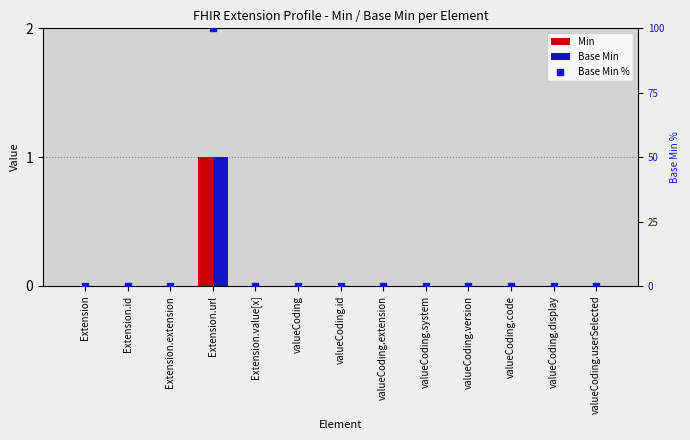

Which series reaches the minimum Y coordinate?

Min